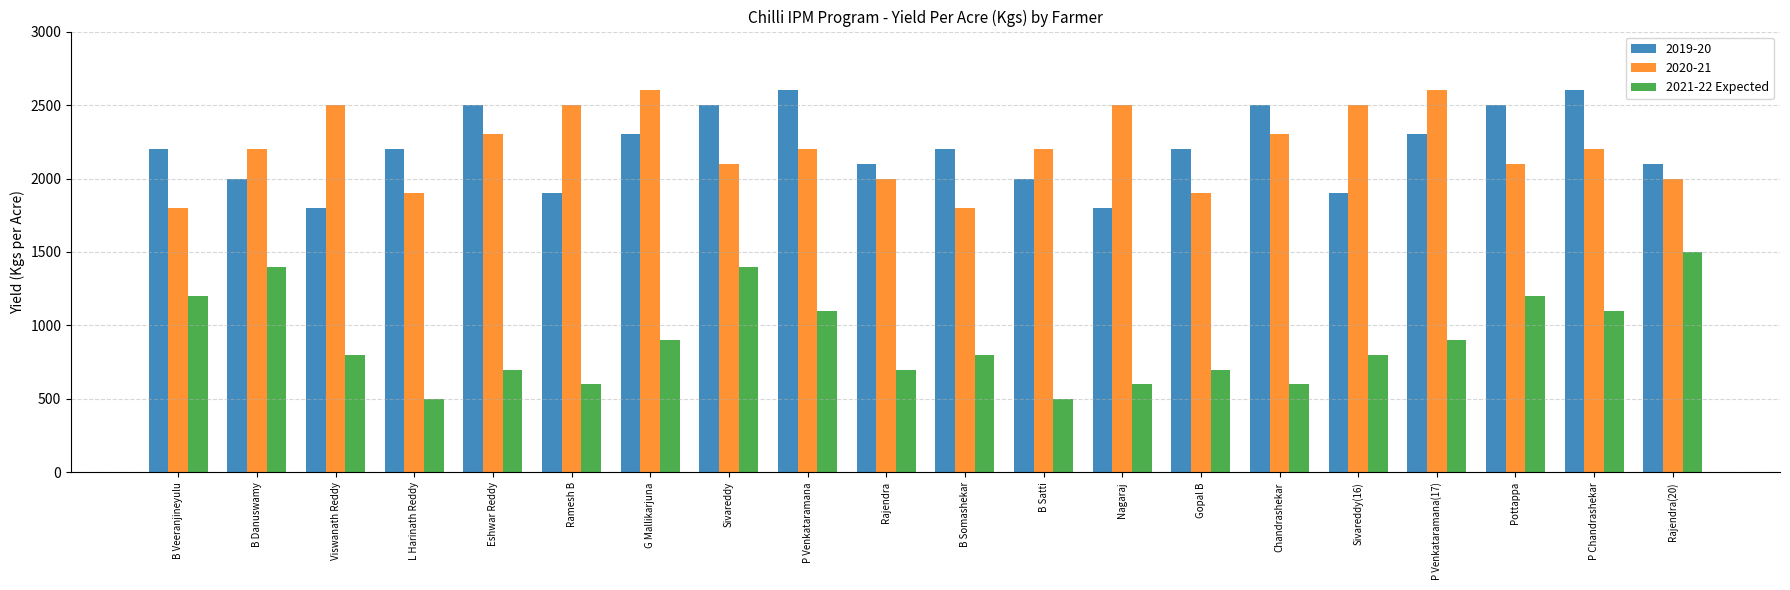

Rank the series at Pottappa from lowest to highest value.

2021-22 Expected, 2020-21, 2019-20